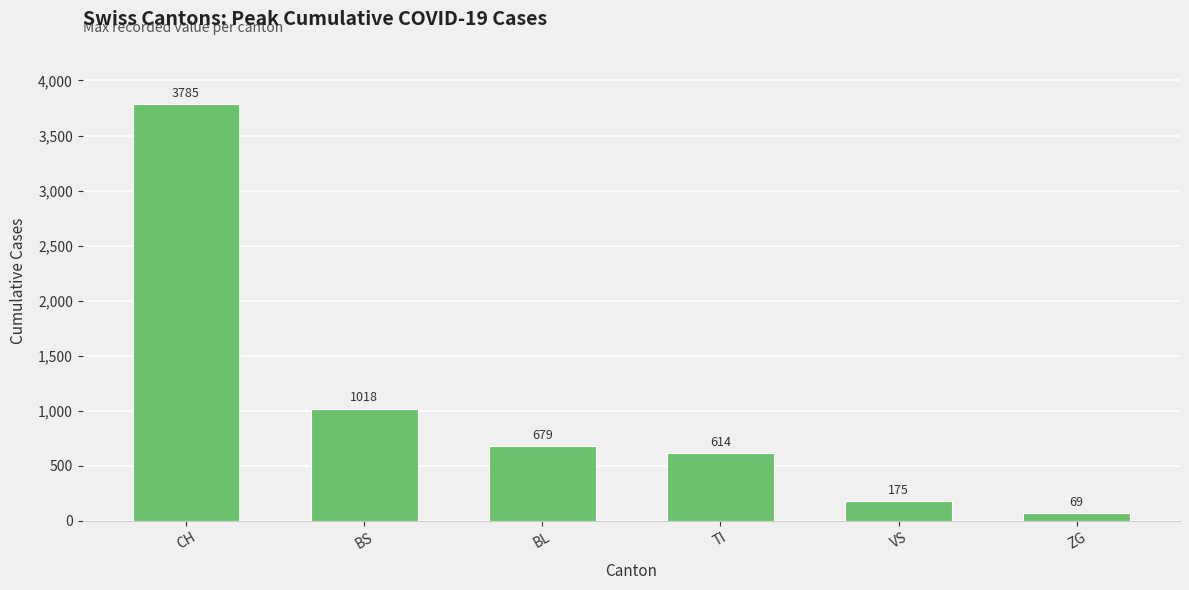

Rank the categories by value from lowest to highest.

ZG, VS, TI, BL, BS, CH